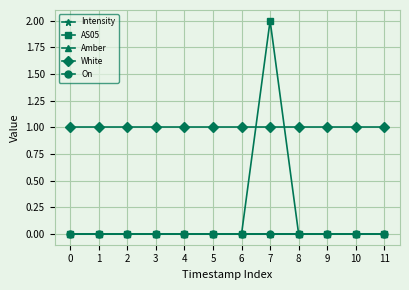

Reading left to right, transcribe all the data shown in this chart.

Intensity: 0.0	0.0	0.0	0.0	0.0	0.0	0.0	0.0	0.0	0.0	0.0	0.0
AS05: 0.0	0.0	0.0	0.0	0.0	0.0	0.0	2.0	0.0	0.0	0.0	0.0
Amber: 0.0	0.0	0.0	0.0	0.0	0.0	0.0	0.0	0.0	0.0	0.0	0.0
White: 1.0	1.0	1.0	1.0	1.0	1.0	1.0	1.0	1.0	1.0	1.0	1.0
On: 0.0	0.0	0.0	0.0	0.0	0.0	0.0	0.0	0.0	0.0	0.0	0.0